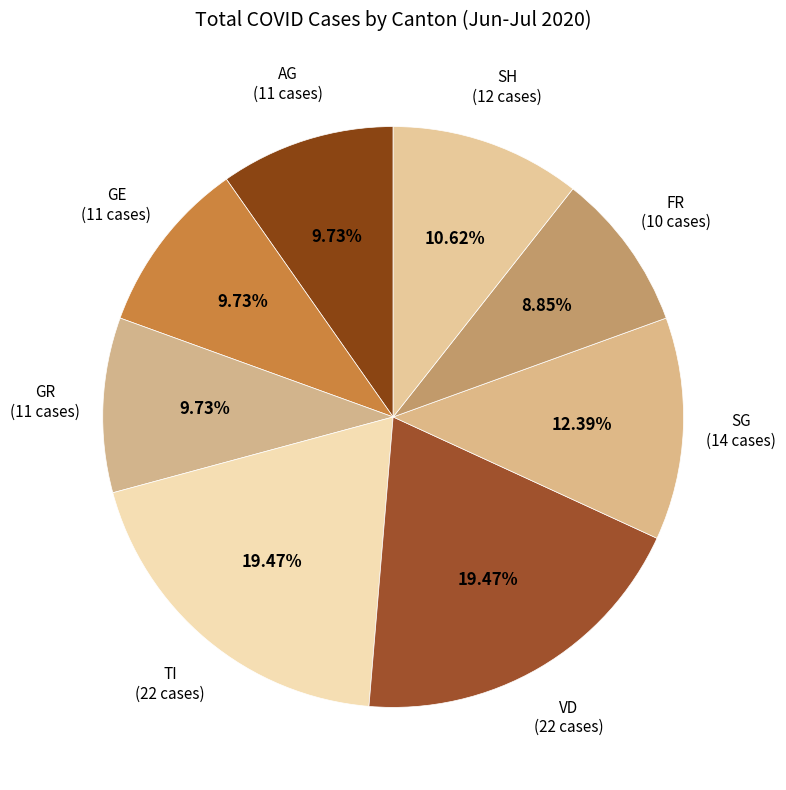

To the nearest percent, what portion does GE represent?

10%